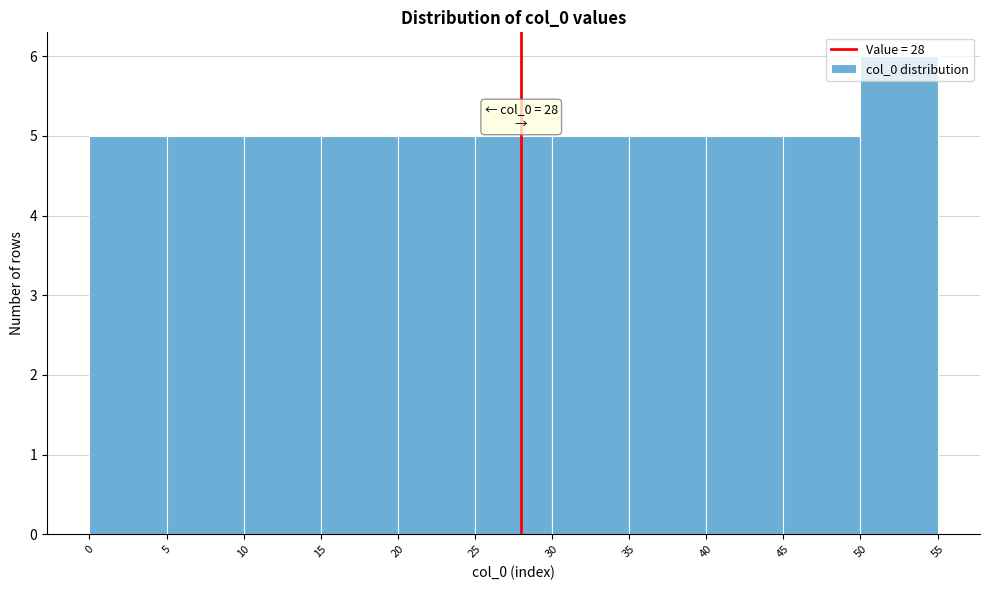

Which range on the x-axis has the tallest bar?

50 to 55